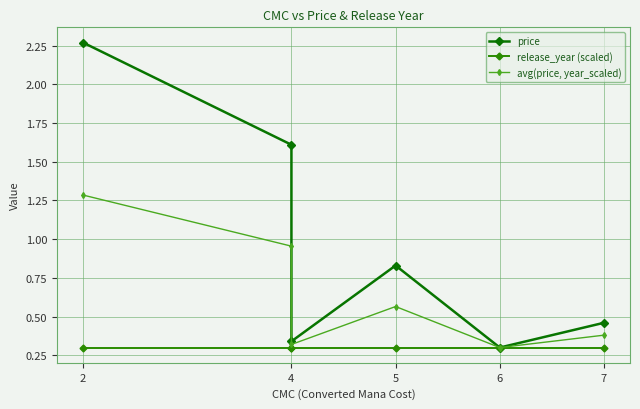

True or false: release_year (scaled) has a value of 0.5 at 5.

False